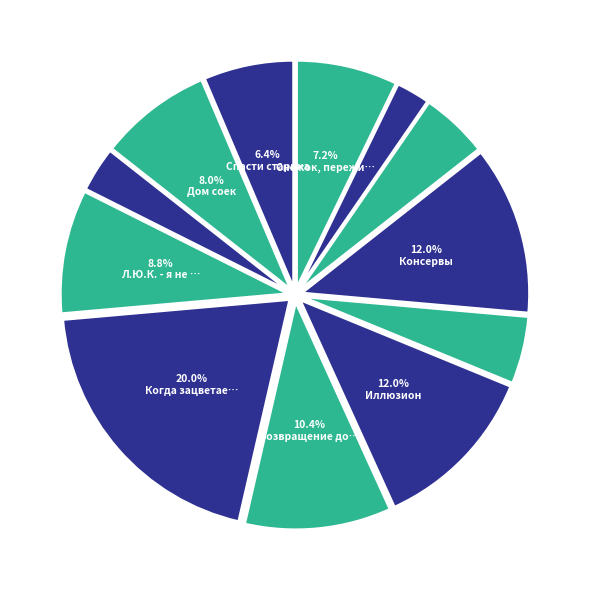

How many slices are in this pie chart?

12